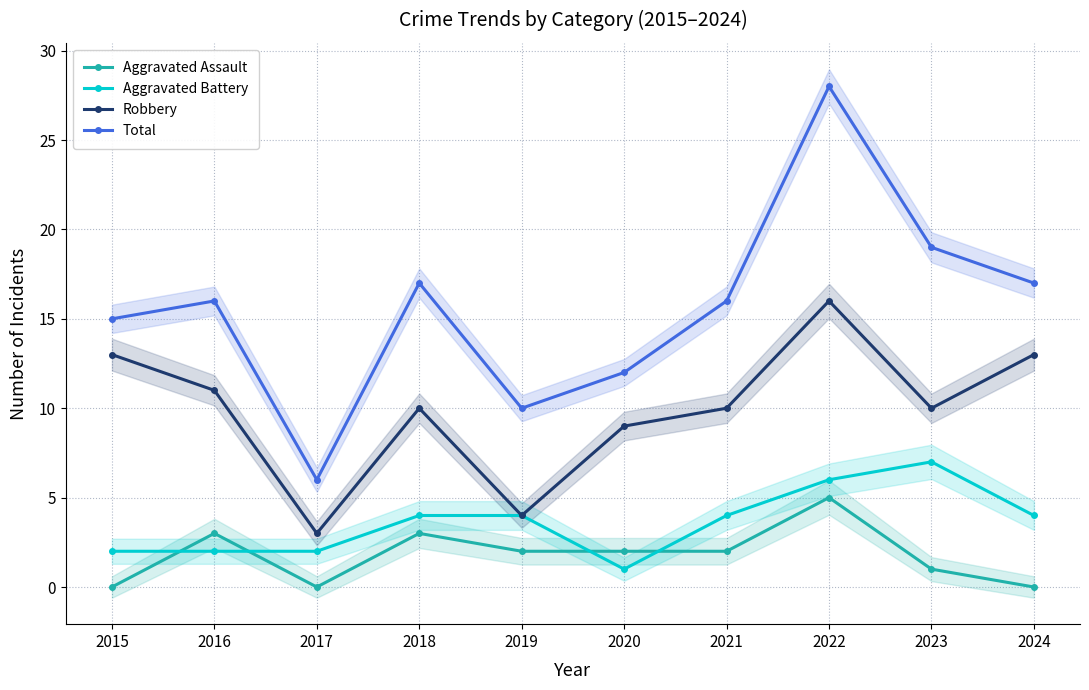

What is the difference between the second highest and minimum values in the Aggravated Battery series?

5